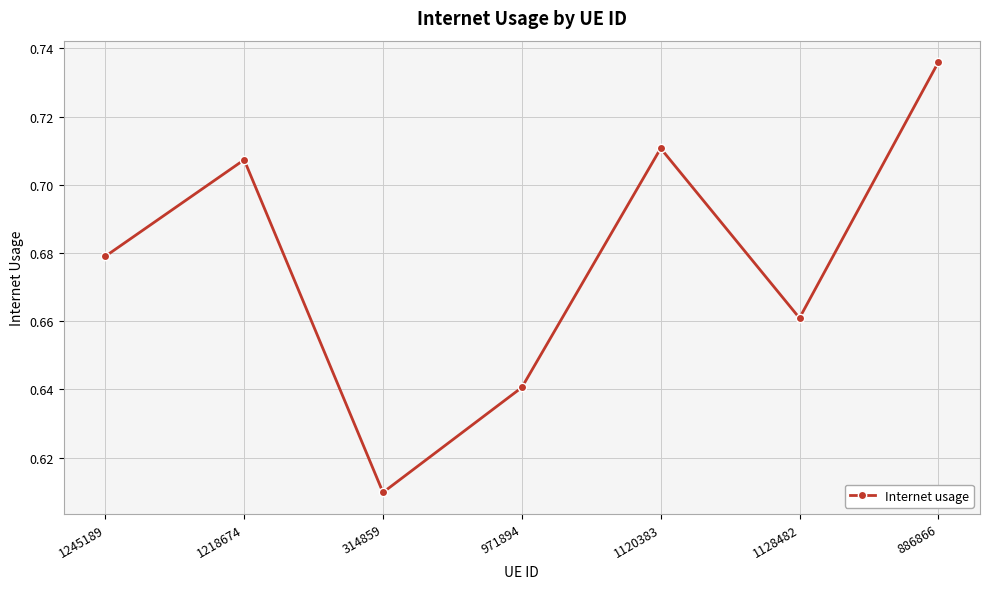

Where is the first local minimum?

314859